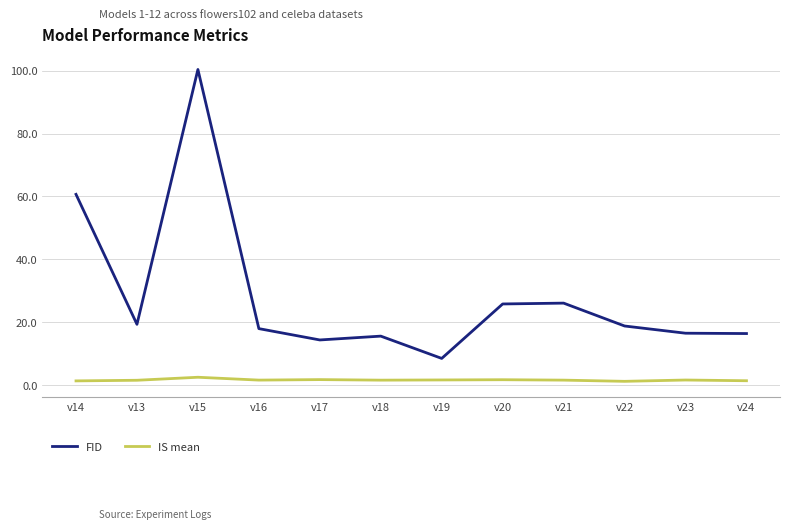

Is this an area chart (filled region under the line)?

No